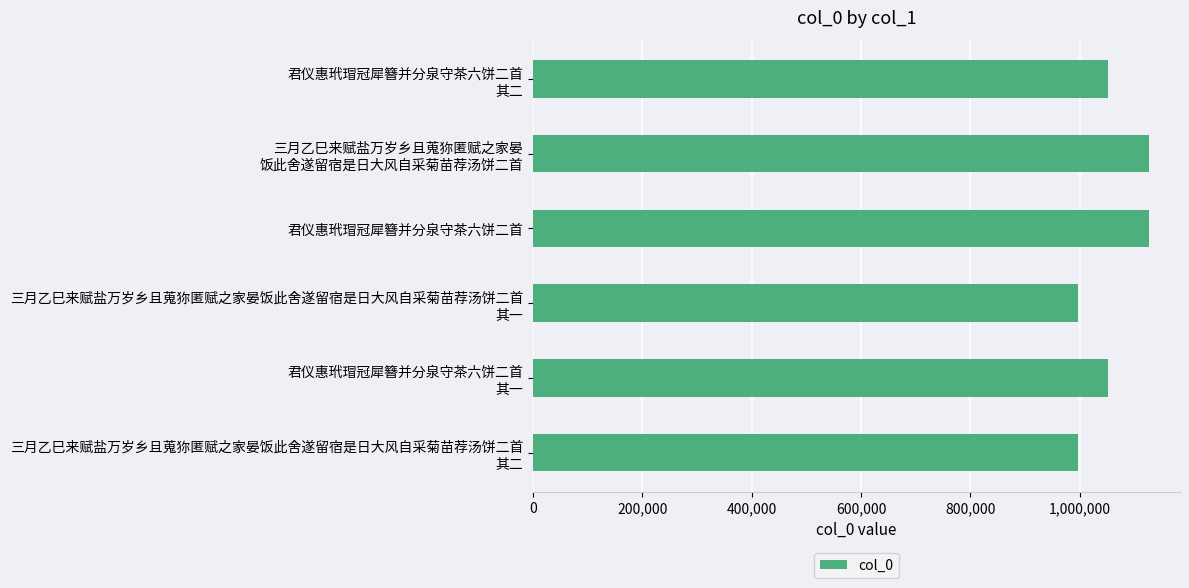

What is the difference between the maximum and minimum values?

130594